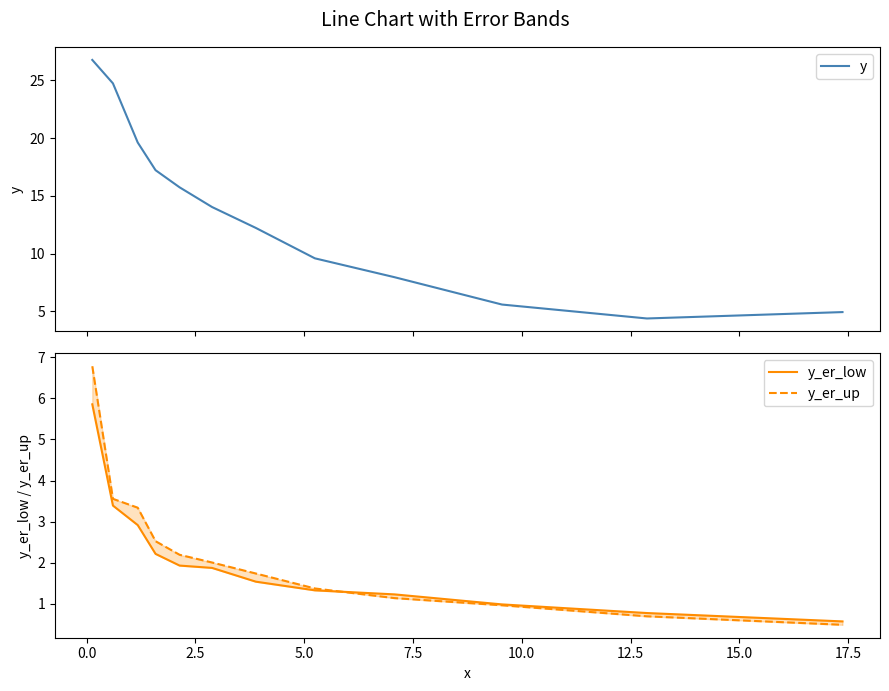

After their last crossing, which series has the higher values: y_er_up or y_er_low?

y_er_low